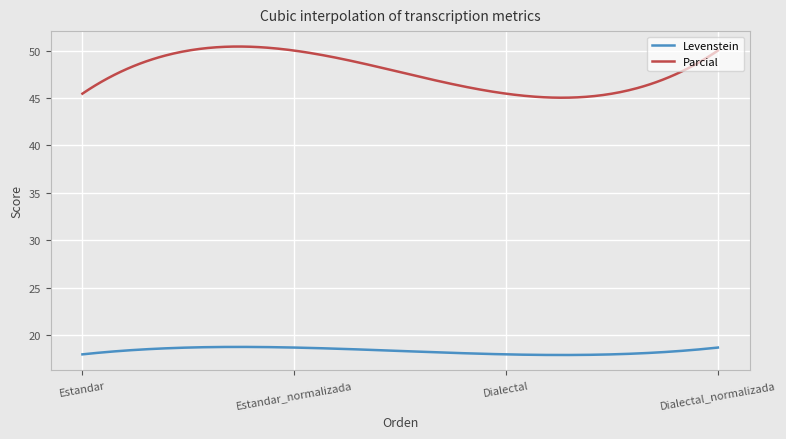

True or false: Levenstein and Parcial intersect in this chart.

False